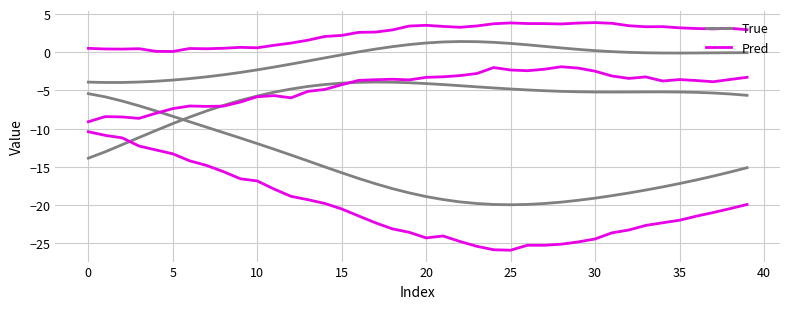

Is this an area chart (filled region under the line)?

No